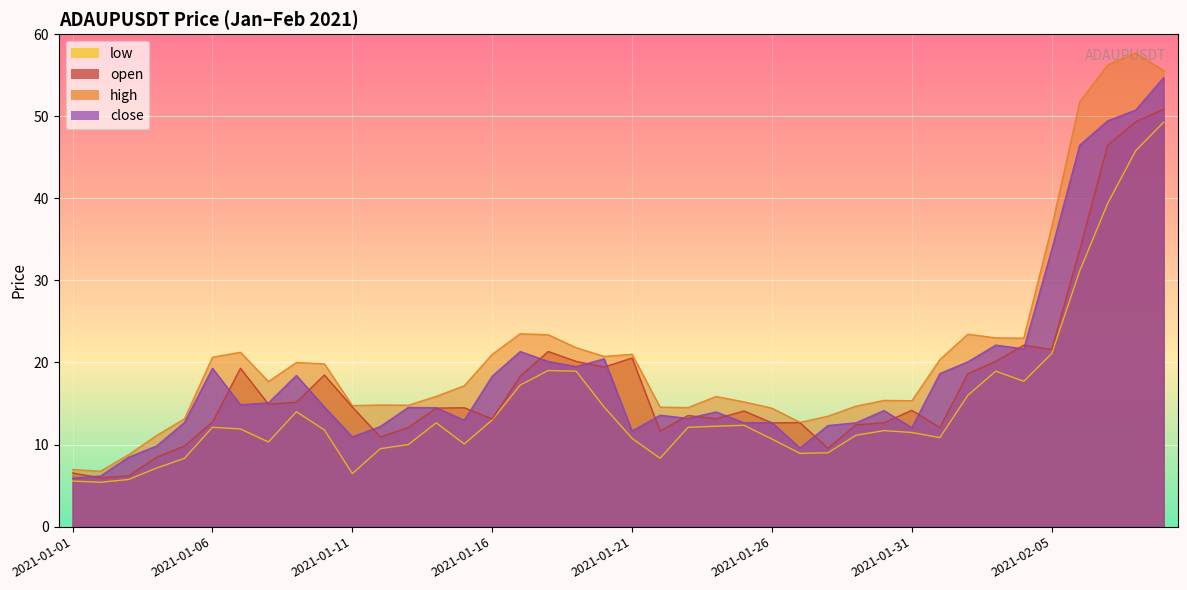

How many lines are shown in the chart?

4